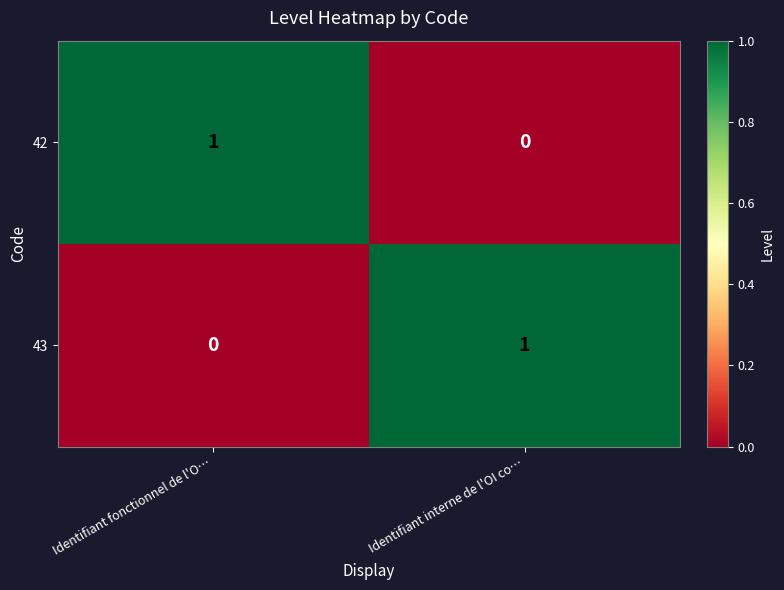

At which label is 42 closest to 0?

Identifiant interne de l'OI co…